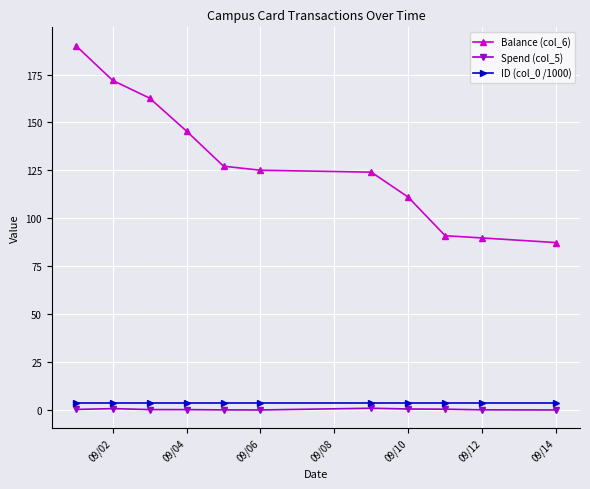

True or false: Balance (col_6) and Spend (col_5) cross at least once.

False